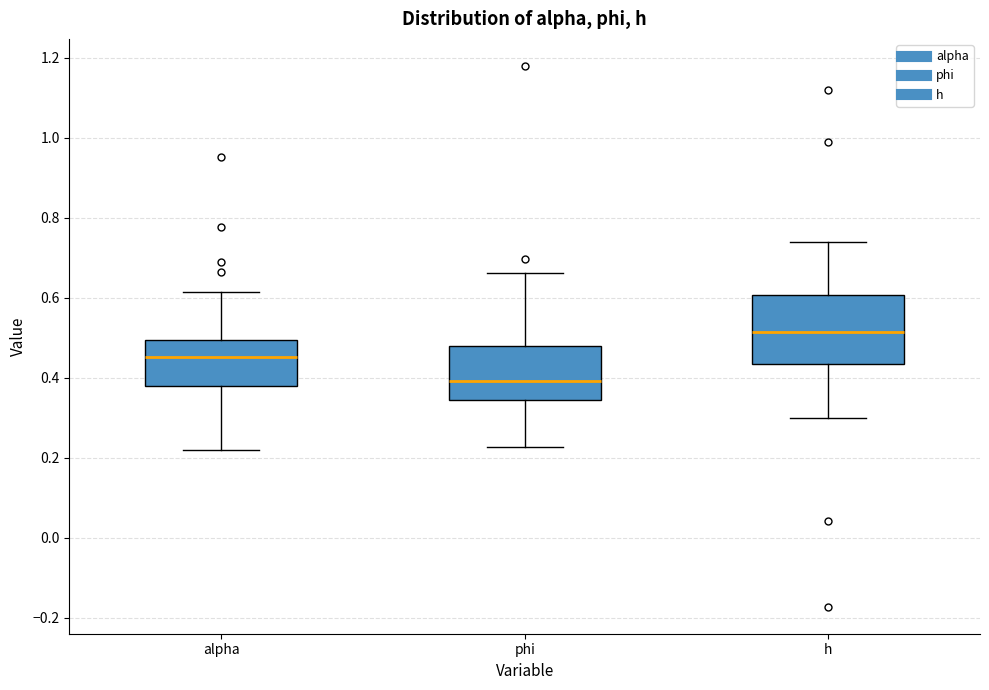

Where does the median line of the box for phi sit on the y-axis? The values are not printed on the chart, so give them approximately, as read against the axis.

0.40